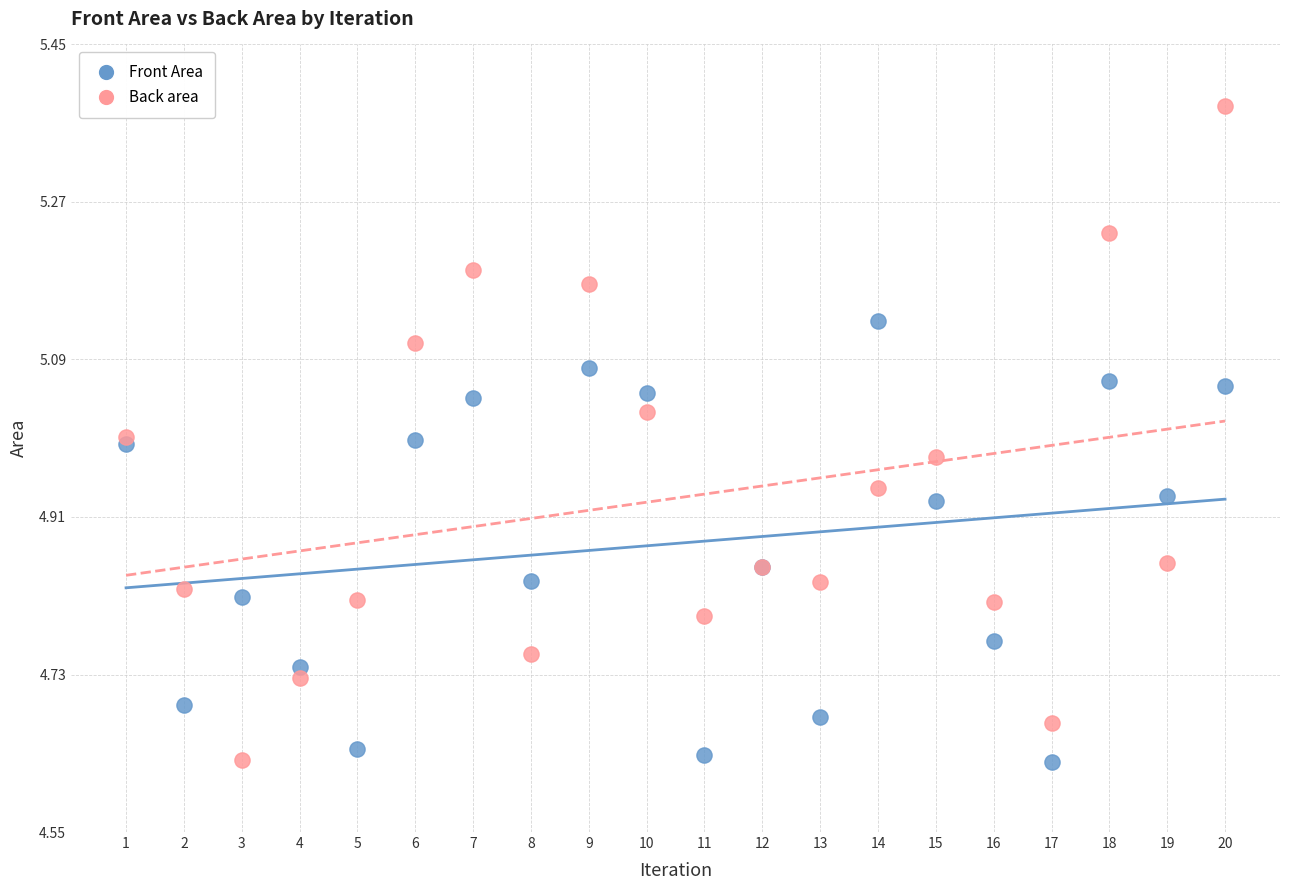

Which series has the largest Y range (max minus min)?

Back area